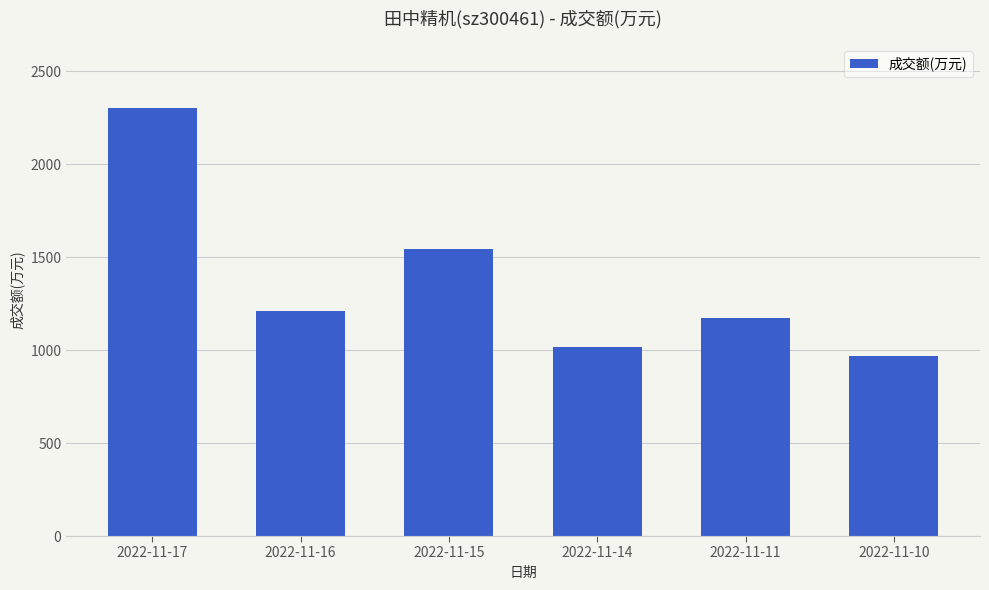

What is the smallest value displayed?

968